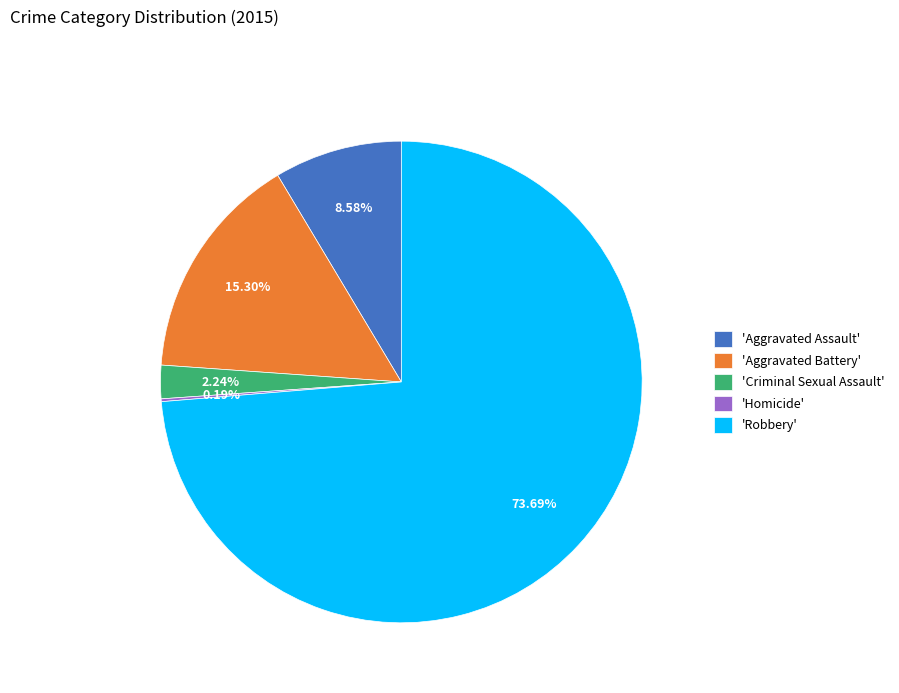

Which category has the biggest portion of the pie?

'Robbery'